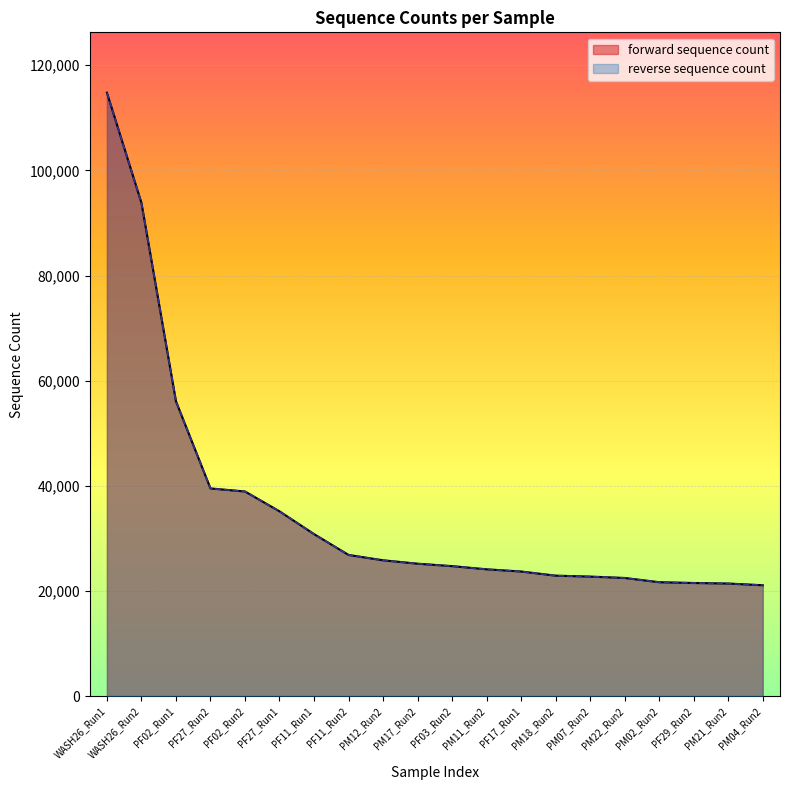

What is the label of the 4th point from the right?

PM02_Run2